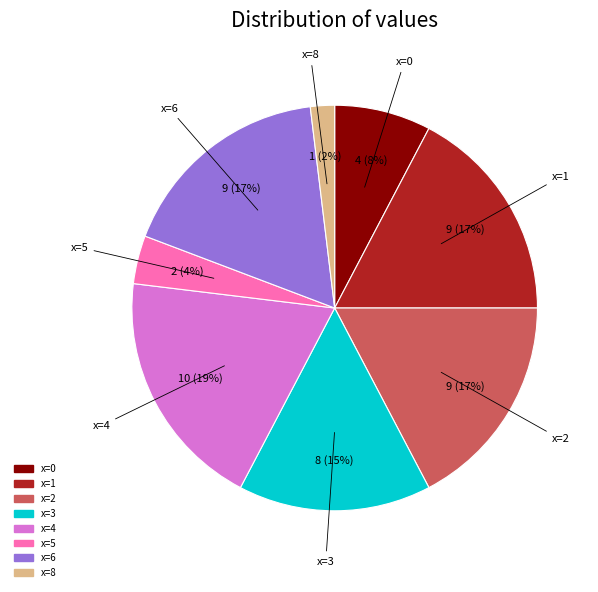

Count the number of slices in the pie.

8